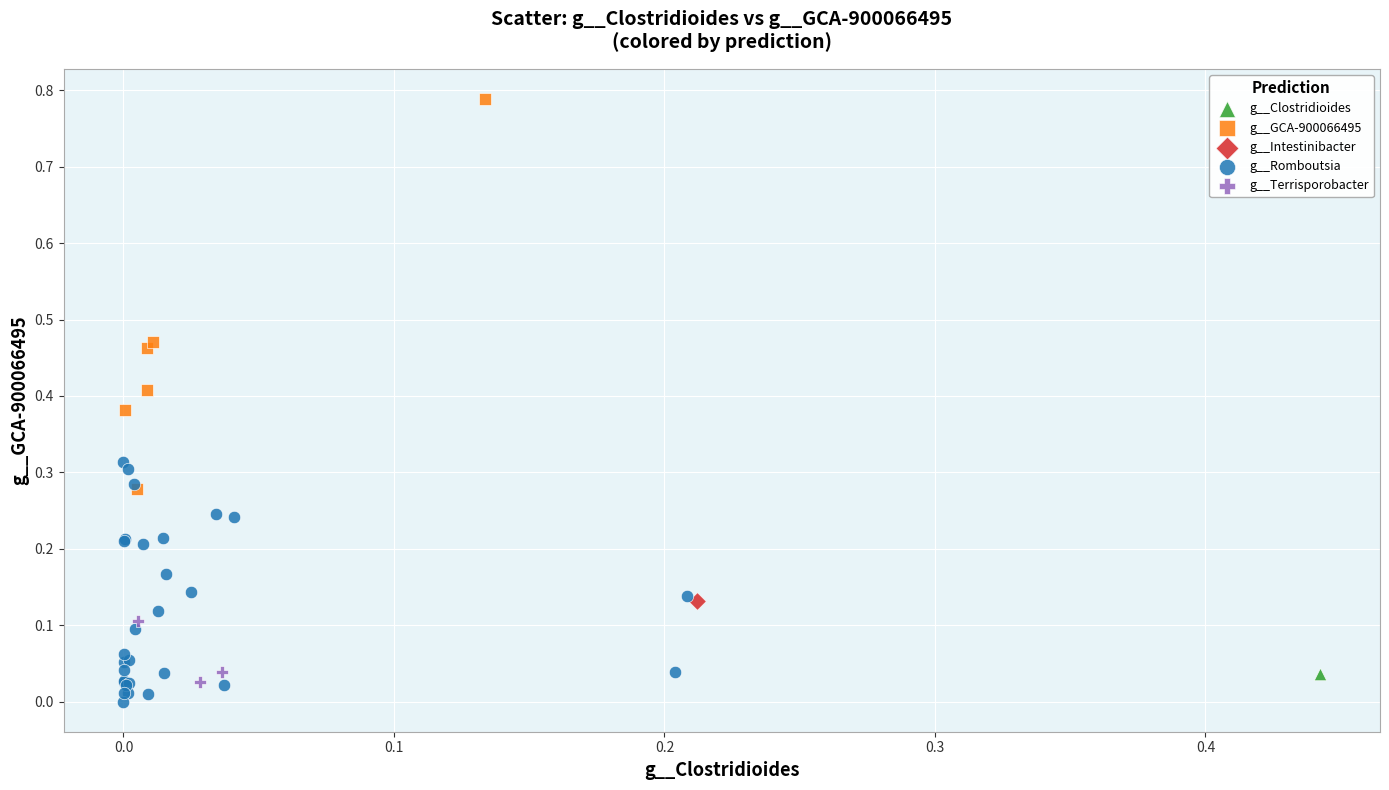

Which series contains the highest Y value?

g__GCA-900066495